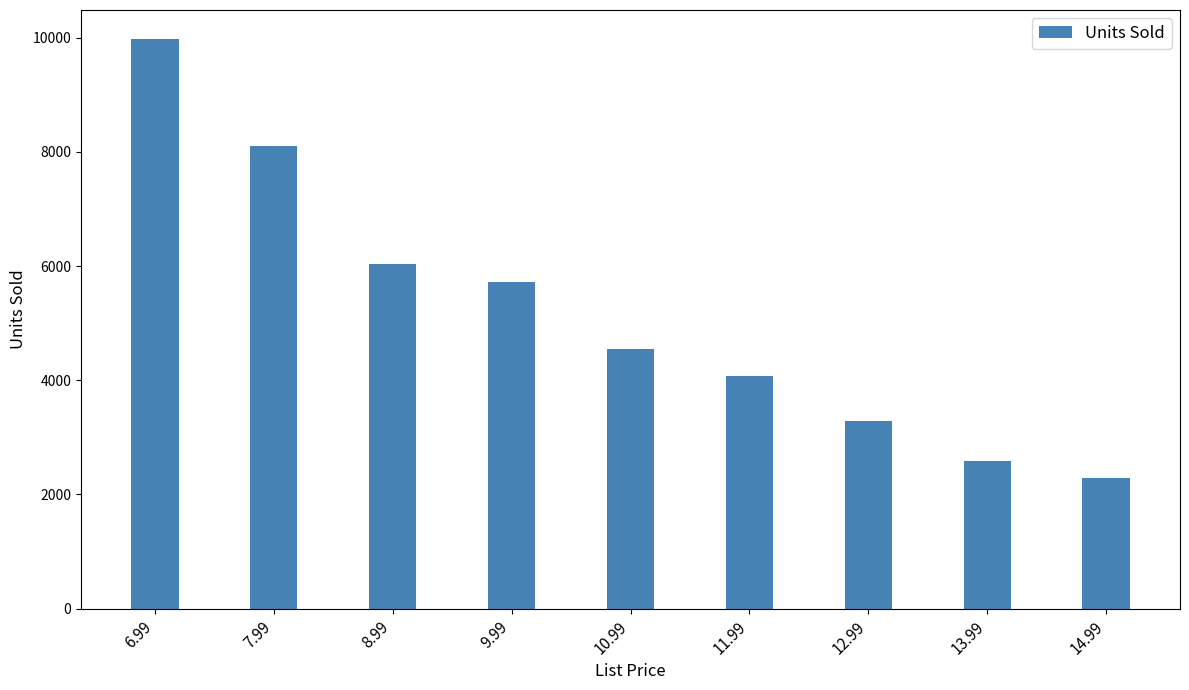

How many data points are less than 4555?

4